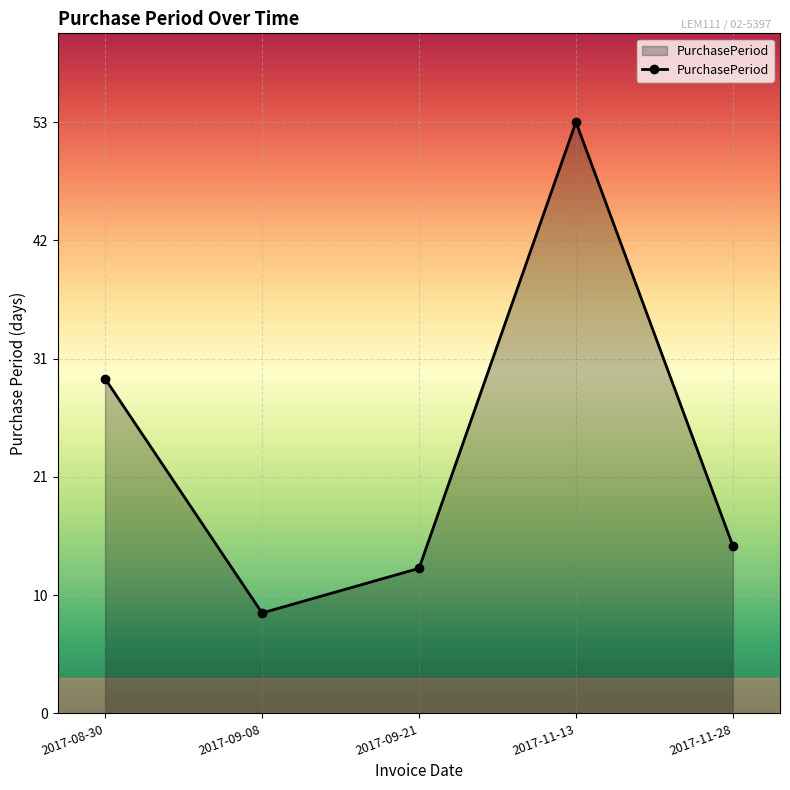

How many interior local valleys (lower than both neighbors) does the data have?

1